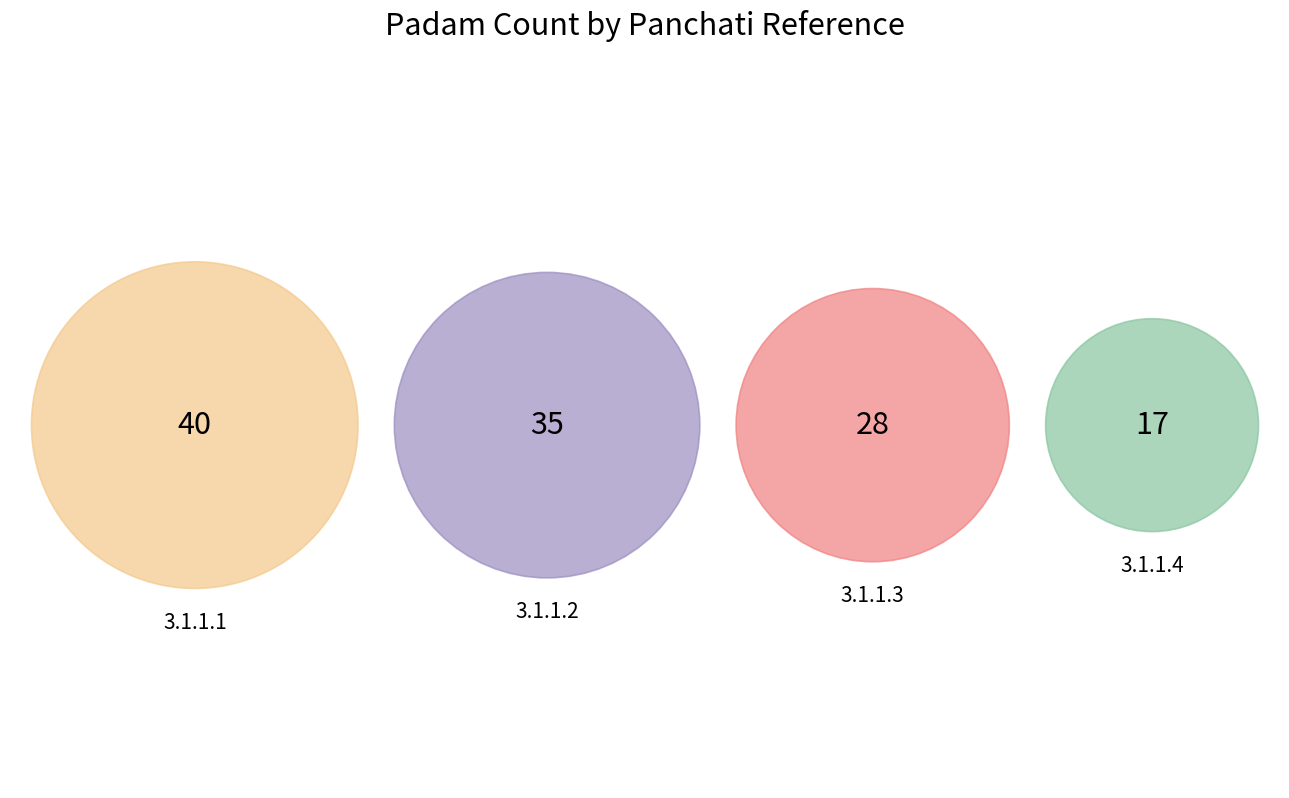

What is the change in value from 3.1.1.2 to 3.1.1.4?

-18